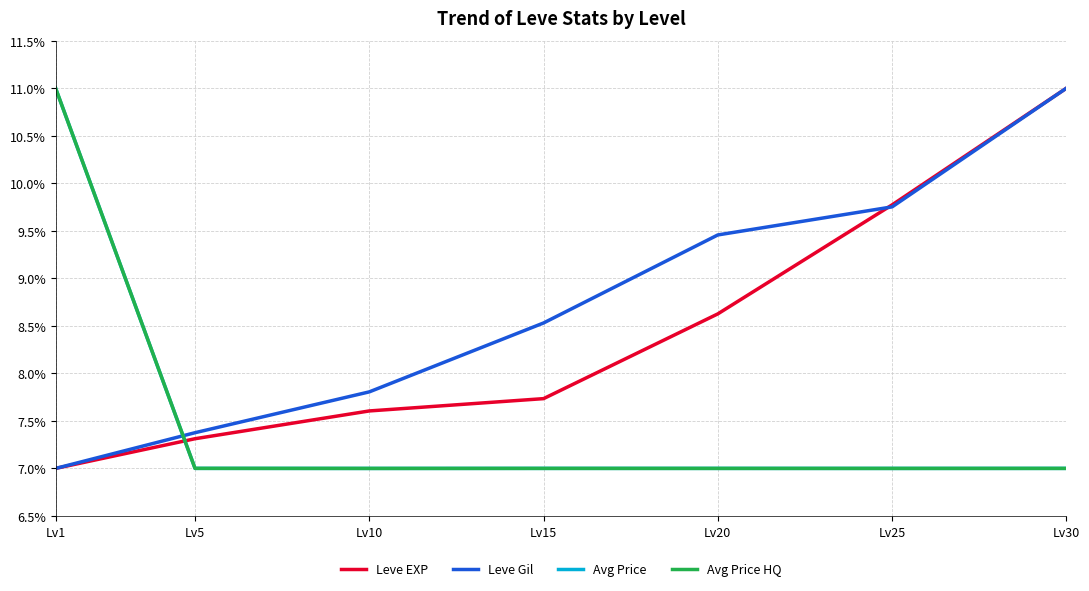

Rank the categories by Leve EXP value from highest to lowest.

Lv30, Lv25, Lv20, Lv15, Lv10, Lv5, Lv1